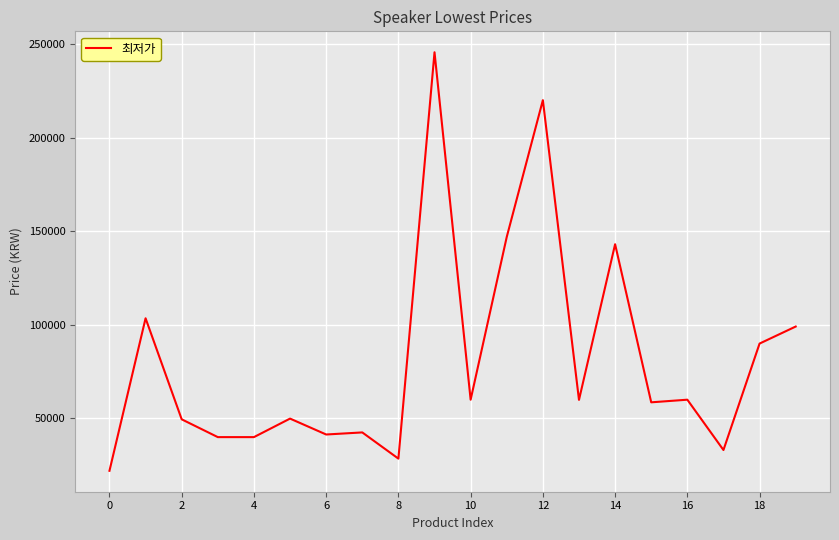

What is the difference between the maximum and minimum values?

223700